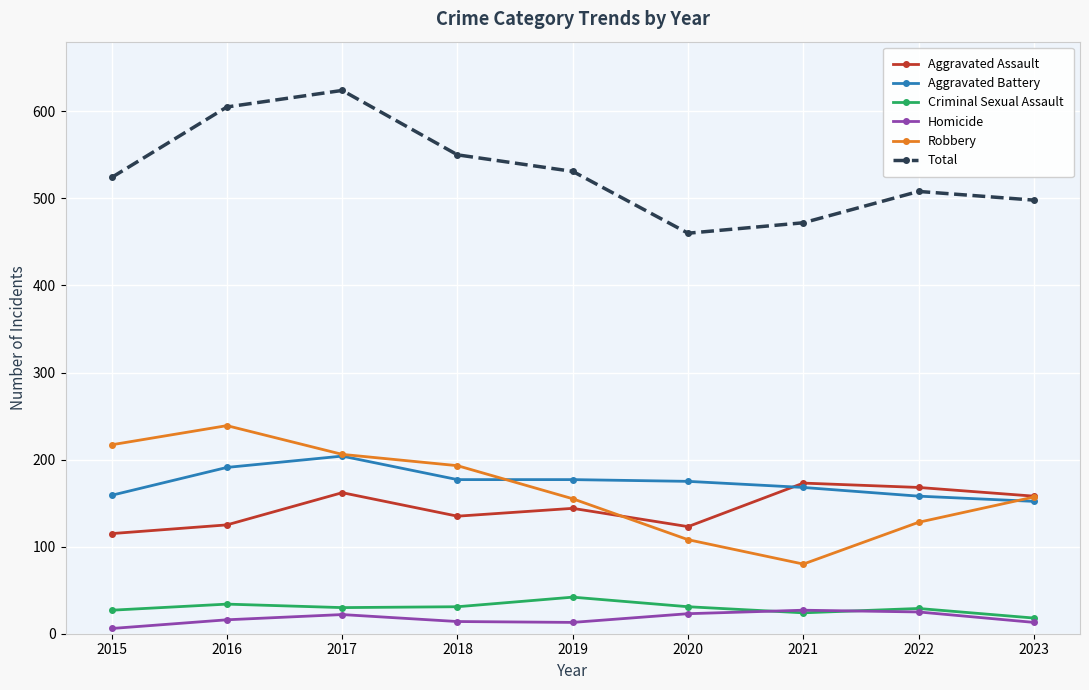

What is the difference between the Total values at 2018 and 2021?

78